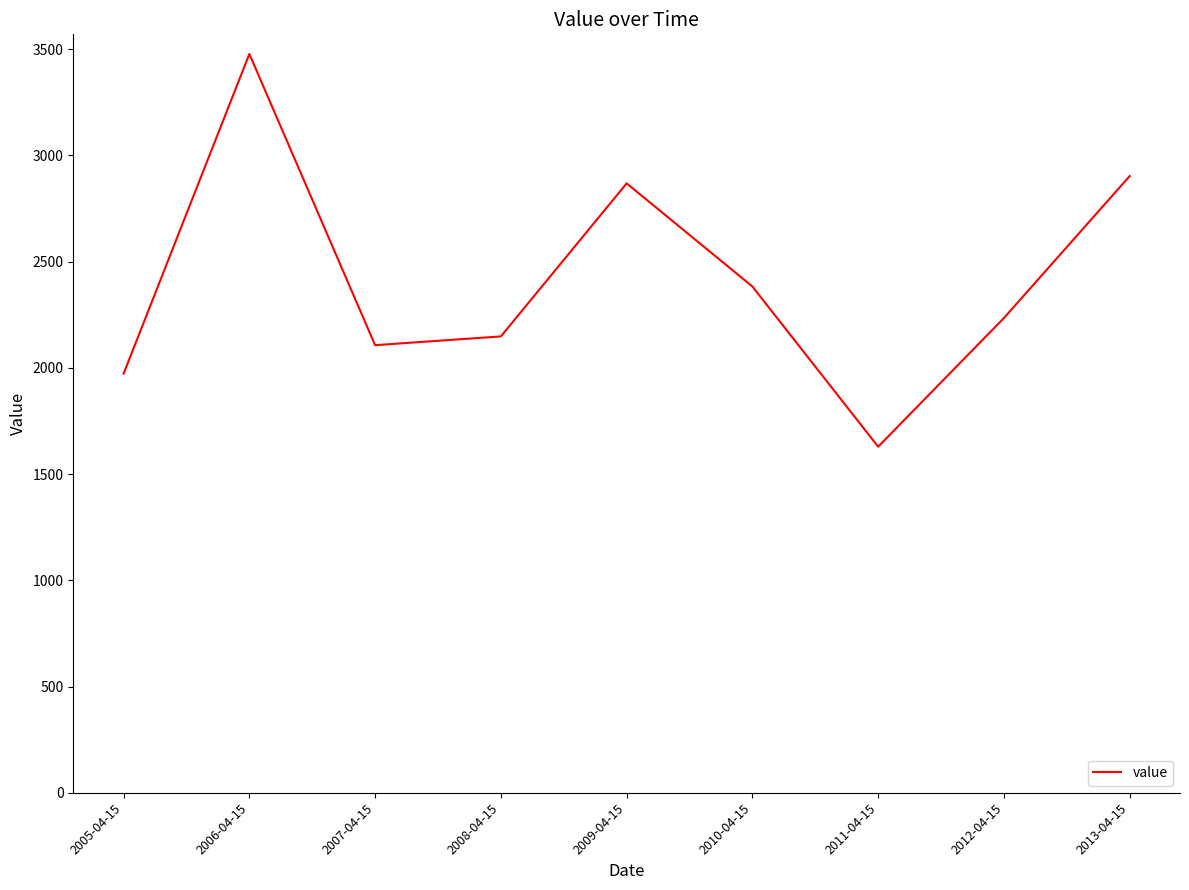

How many lines are shown in the chart?

1